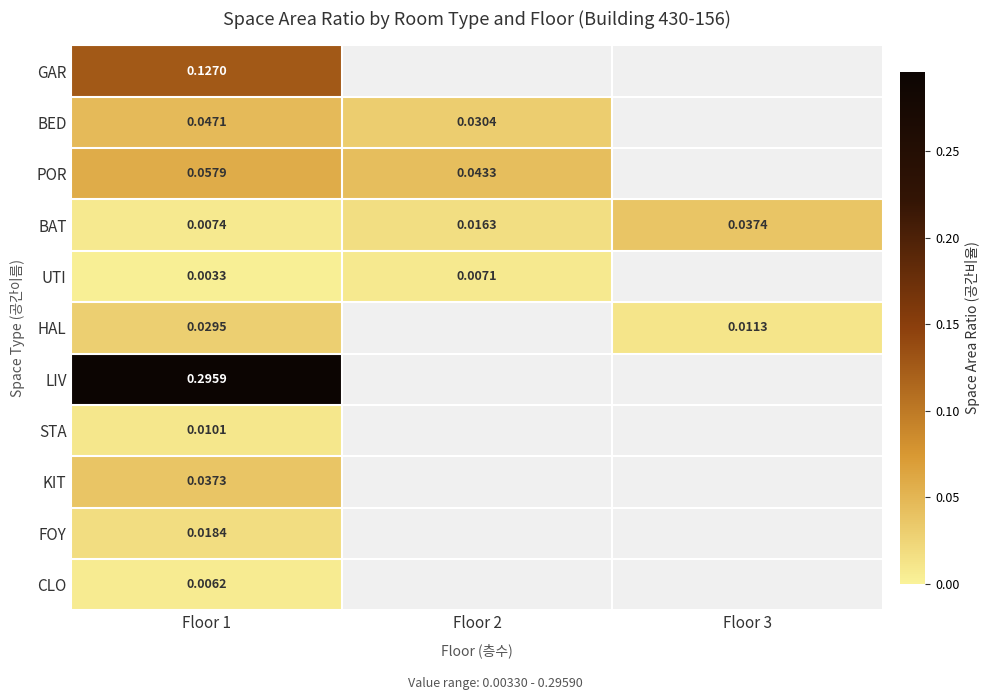

Which series has the widest spread of values?

BAT